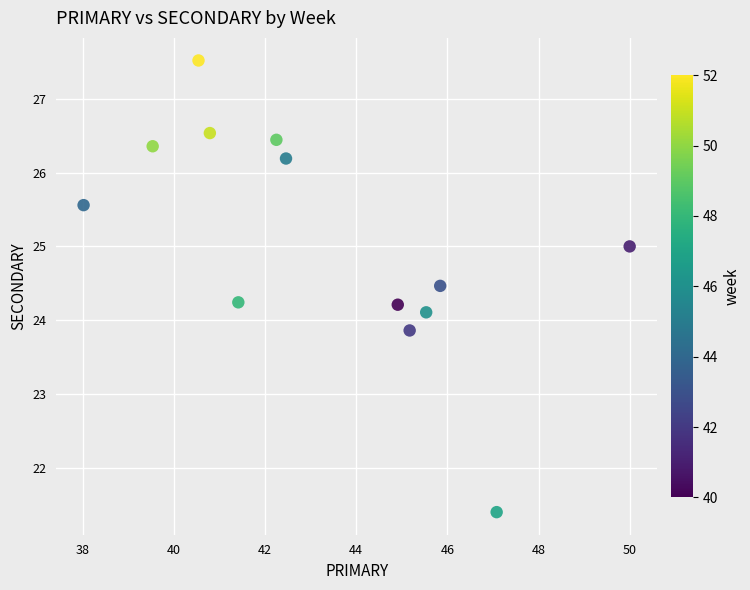

What is the range of X values (max minus min)?

12.0